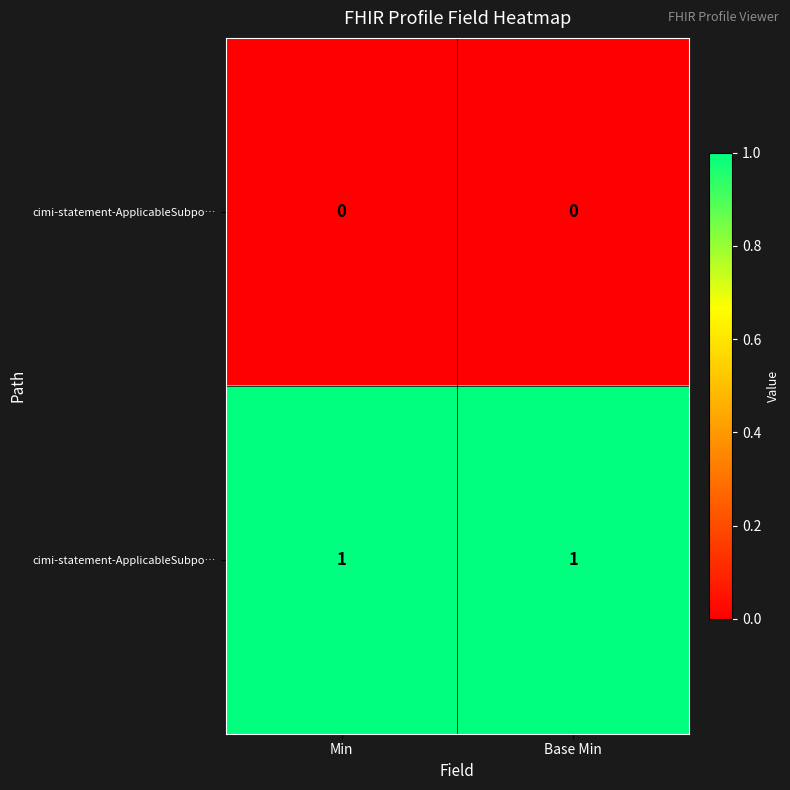

What is the greatest value displayed?

1